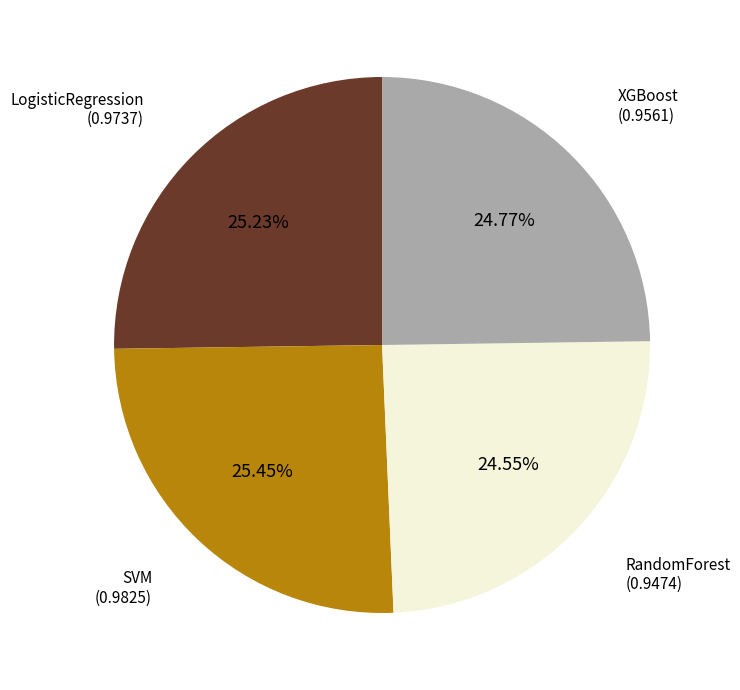

How many slices are in this pie chart?

4